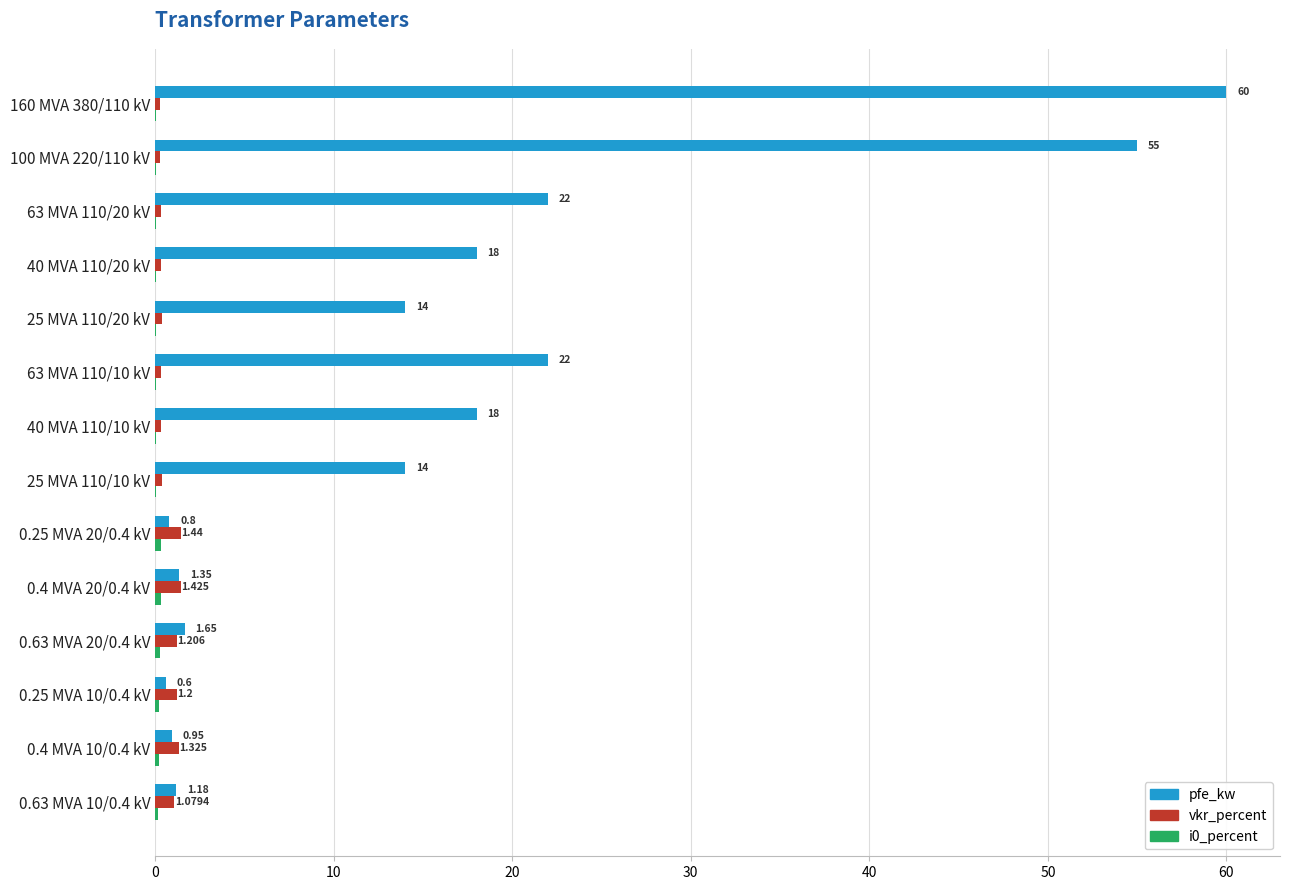

Count the number of categories in the chart.

14